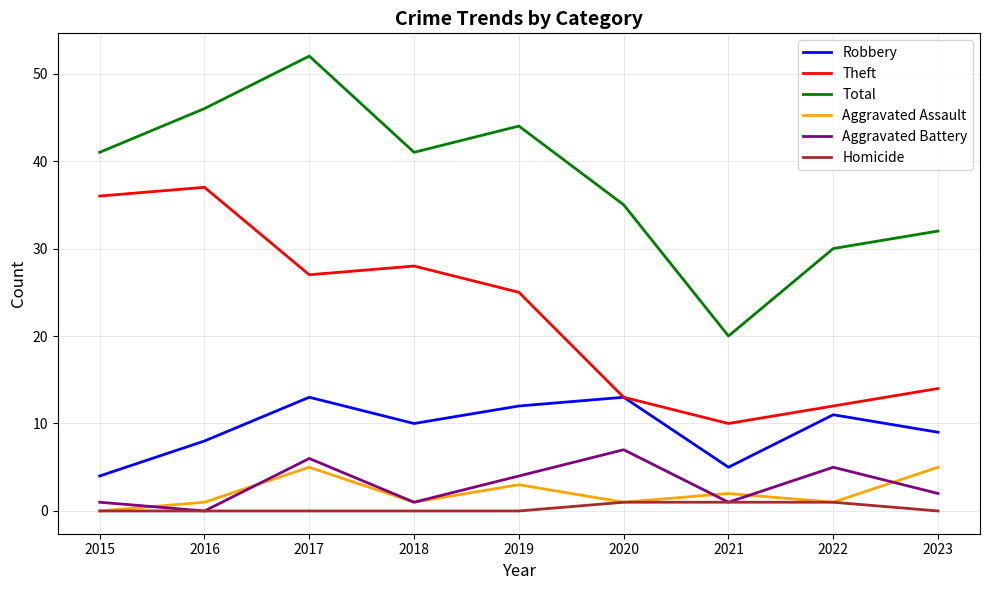

Is it true that Aggravated Battery equals 8 at 2017?

False